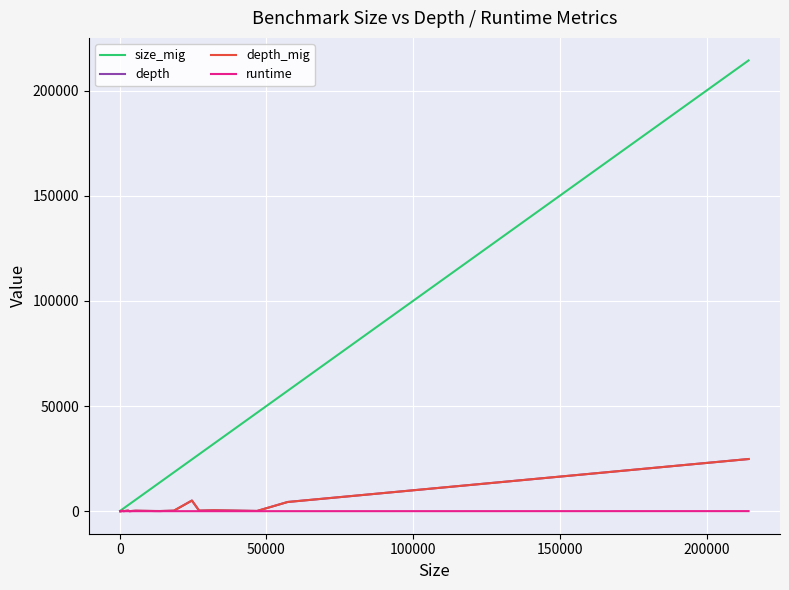

True or false: depth_mig and size_mig intersect in this chart.

False